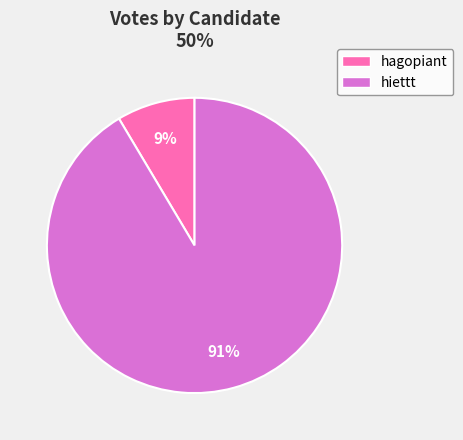

How many slices are in this pie chart?

2